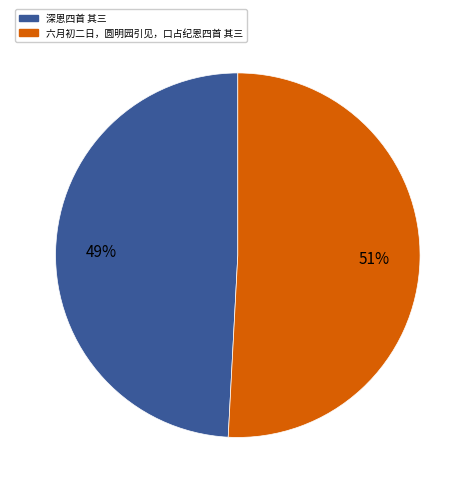

The 六月初二日，圆明园引见，口占纪恩四首 其三 slice represents 51% of the pie. True or false?

True